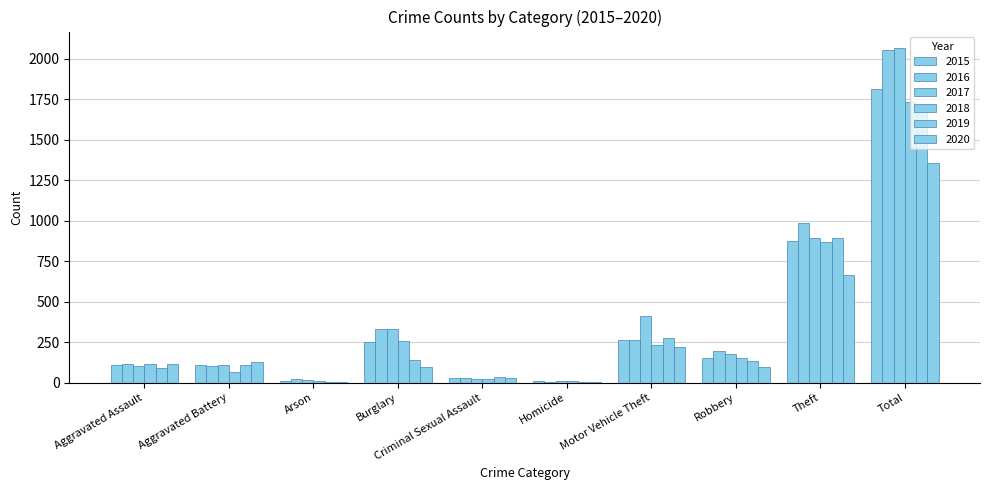

How many distinct data groups are displayed?

6